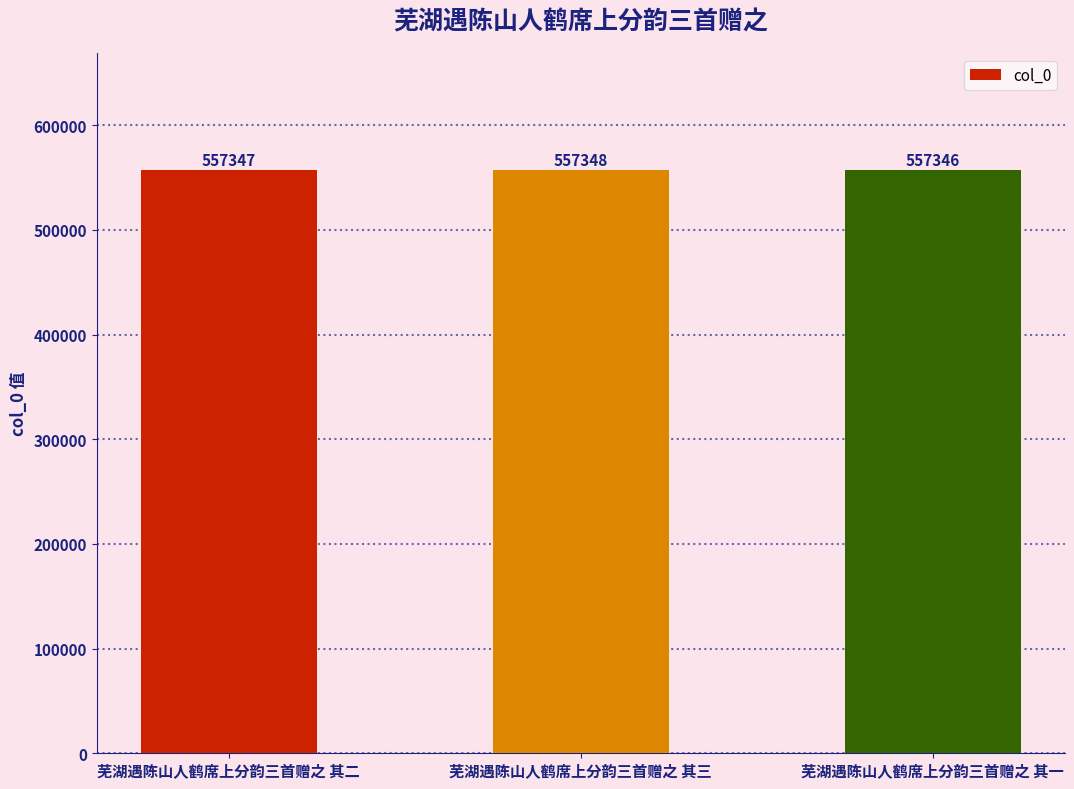

Which has a higher value, 芜湖遇陈山人鹤席上分韵三首赠之 其二 or 芜湖遇陈山人鹤席上分韵三首赠之 其一?

芜湖遇陈山人鹤席上分韵三首赠之 其二